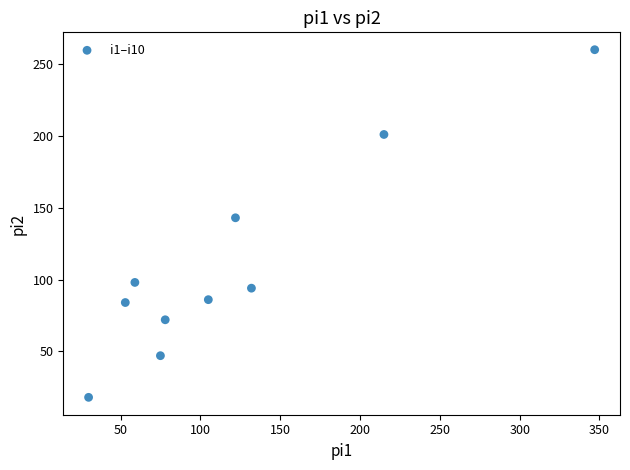

What is the range of X values (max minus min)?

317